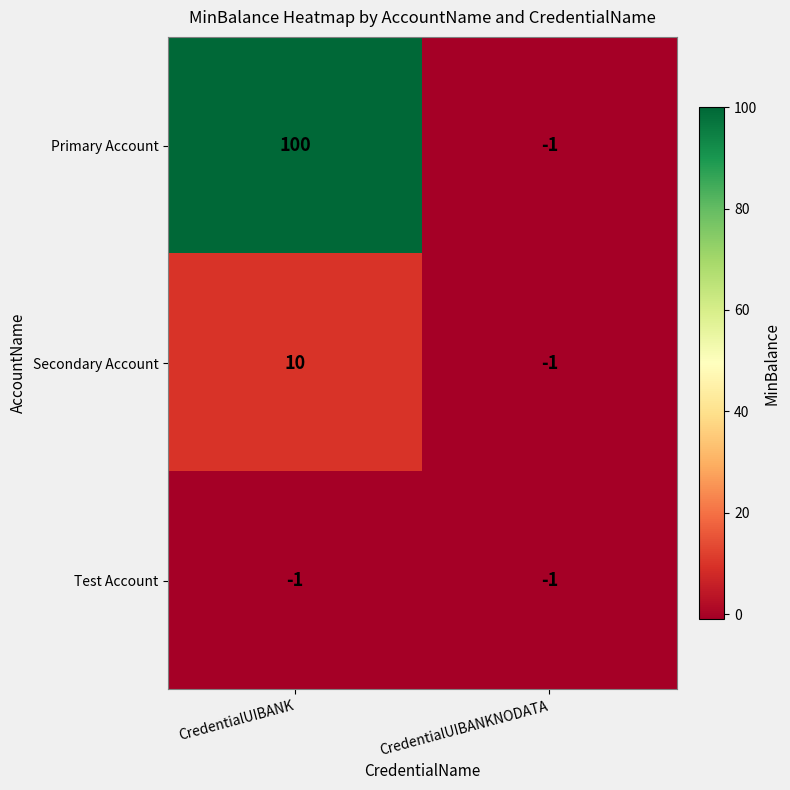

Reading left to right, transcribe all the data shown in this chart.

Primary Account: 100	-1
Secondary Account: 10	-1
Test Account: -1	-1